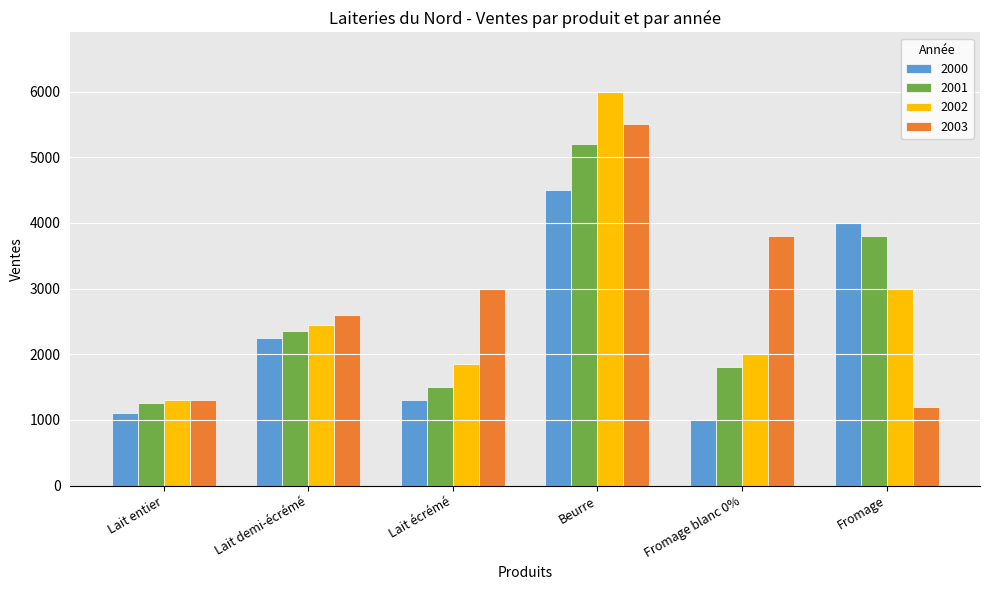

What position from the left is Fromage?

6